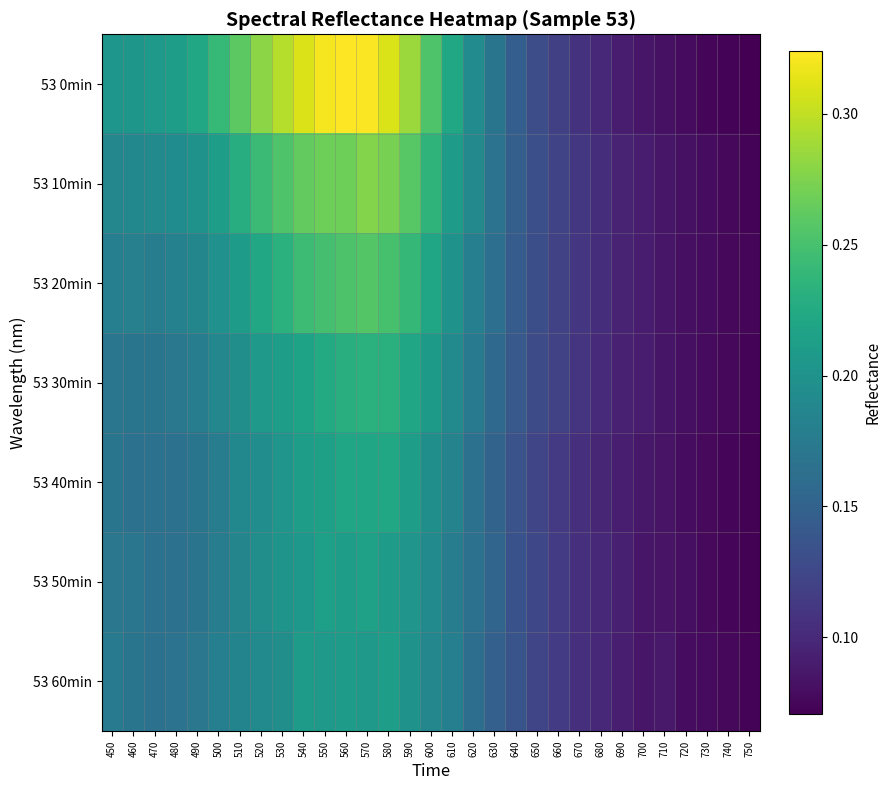

Which series changed the most between 620 and 640?

53 0min